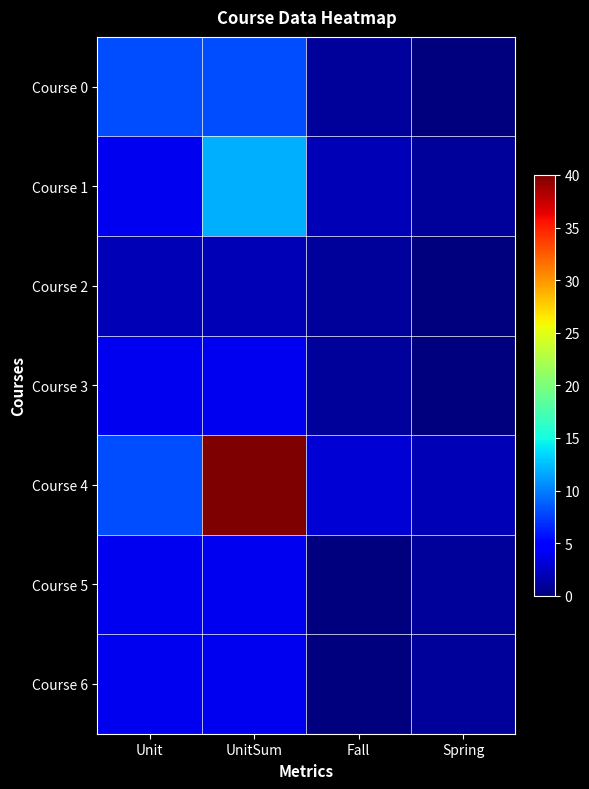

Rank the series by their maximum value, from lowest to highest.

Course 2, Course 3, Course 5, Course 6, Course 0, Course 1, Course 4